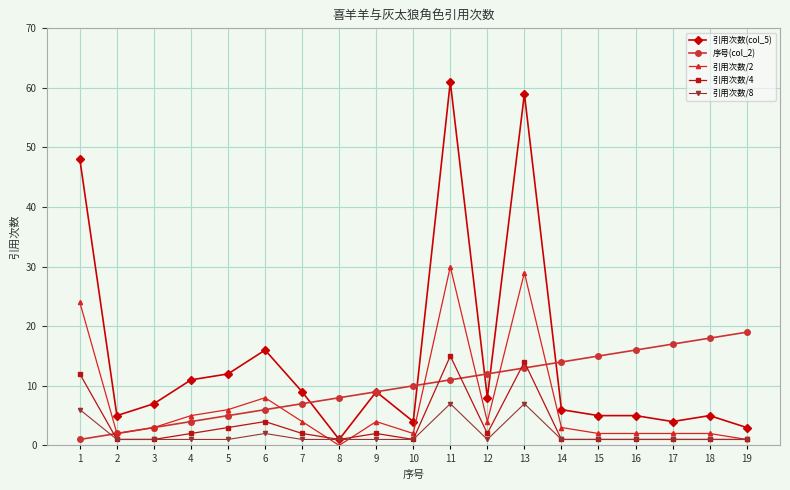

True or false: 序号(col_2) and 引用次数/2 cross at least once.

True